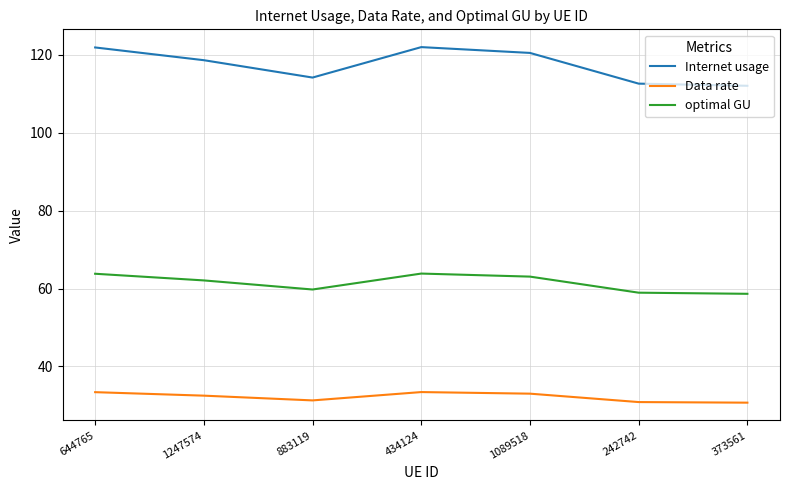

True or false: Internet usage and Data rate intersect in this chart.

False